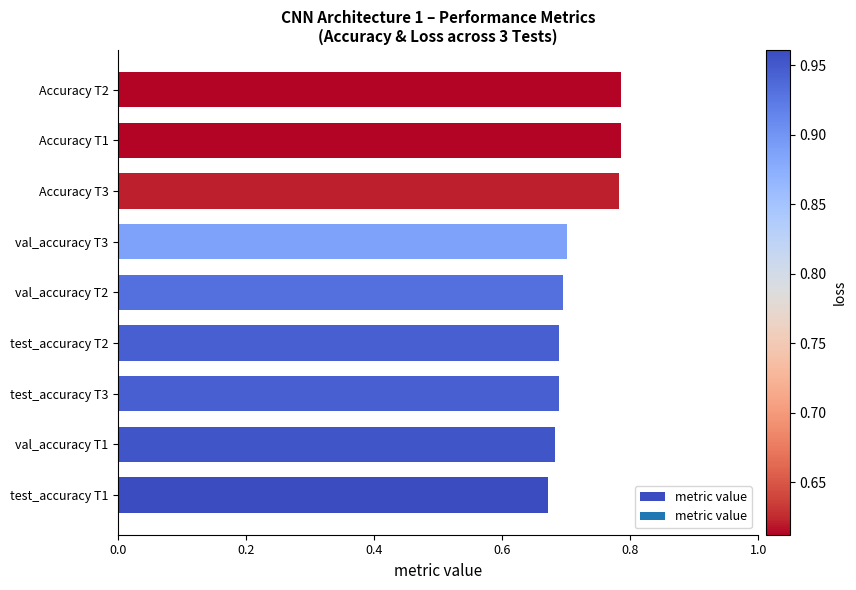

How many values are between 0 and 1?

9